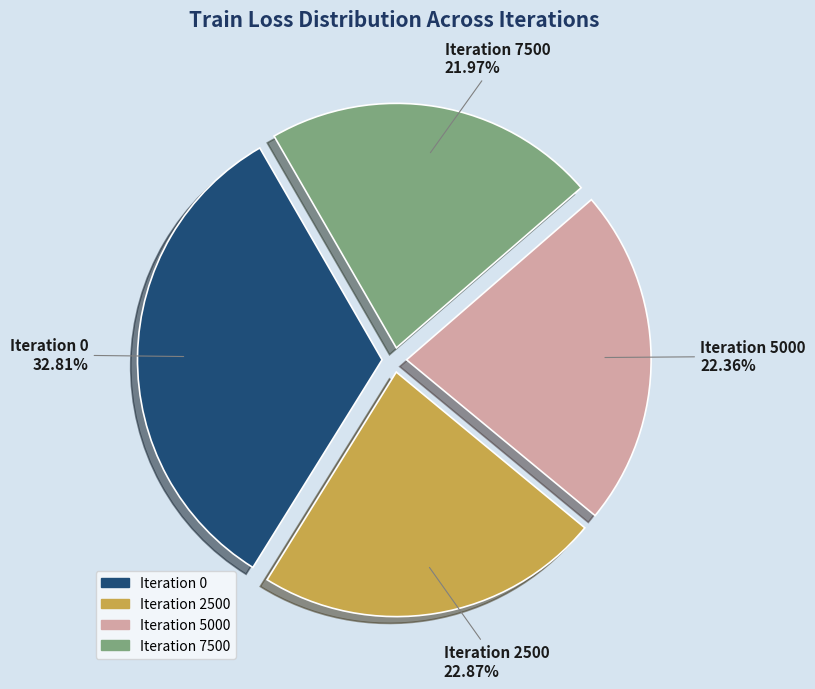

Does any single category account for the majority?

No